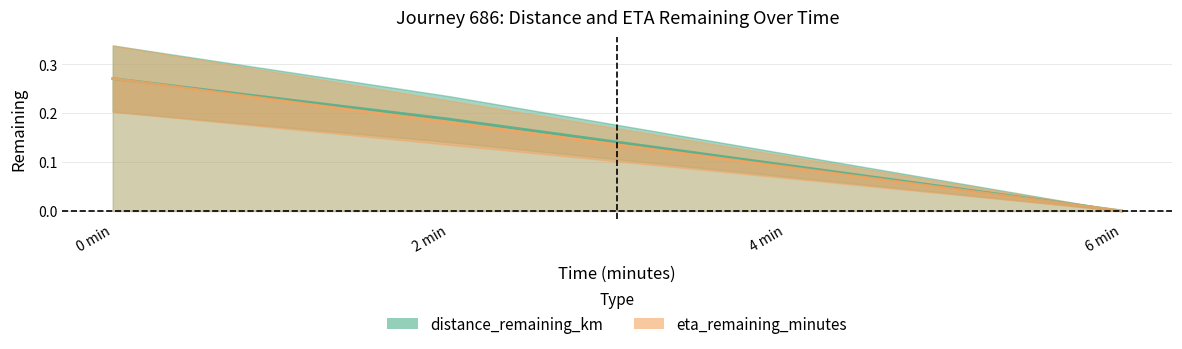

Which series has the largest total across all categories?

distance_remaining_km